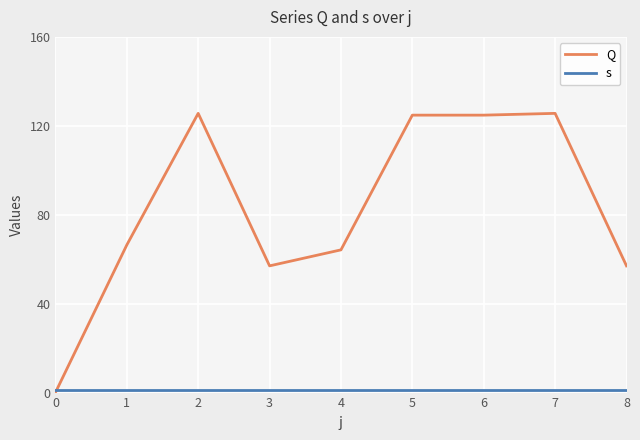

What is the average value of the s series?

1.0